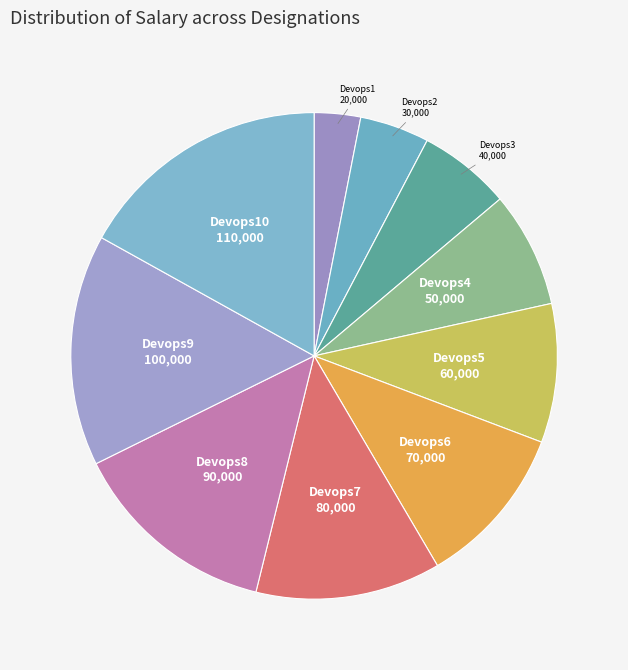

Rank the categories by value from highest to lowest.

Devops10, Devops9, Devops8, Devops7, Devops6, Devops5, Devops4, Devops3, Devops2, Devops1